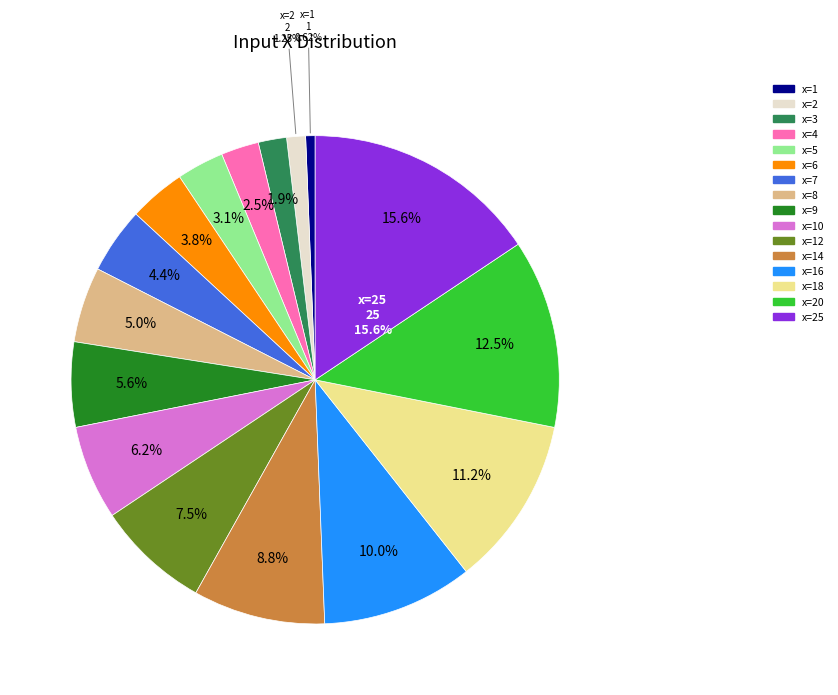

True or false: x=3 accounts for 1% of the total.

False